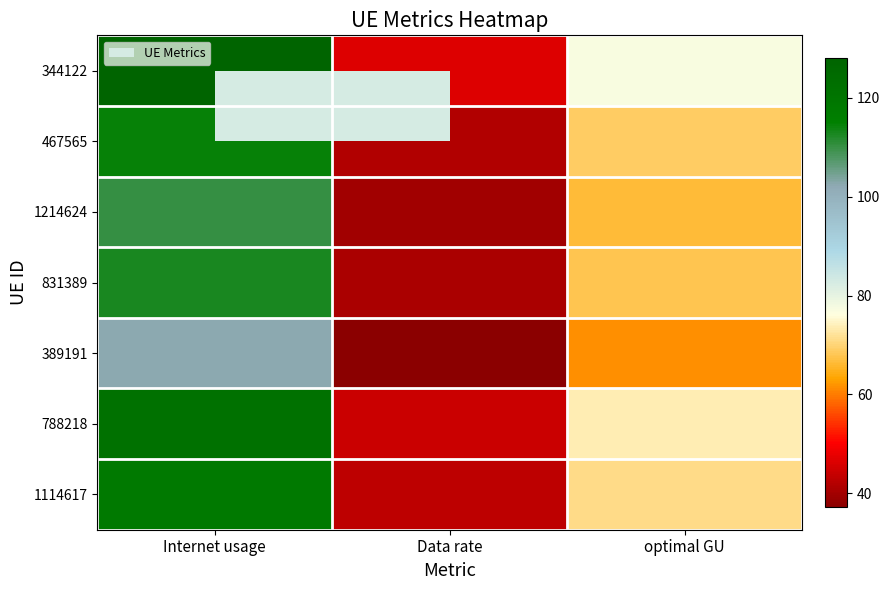

What is the minimum value shown in the chart?

37.2